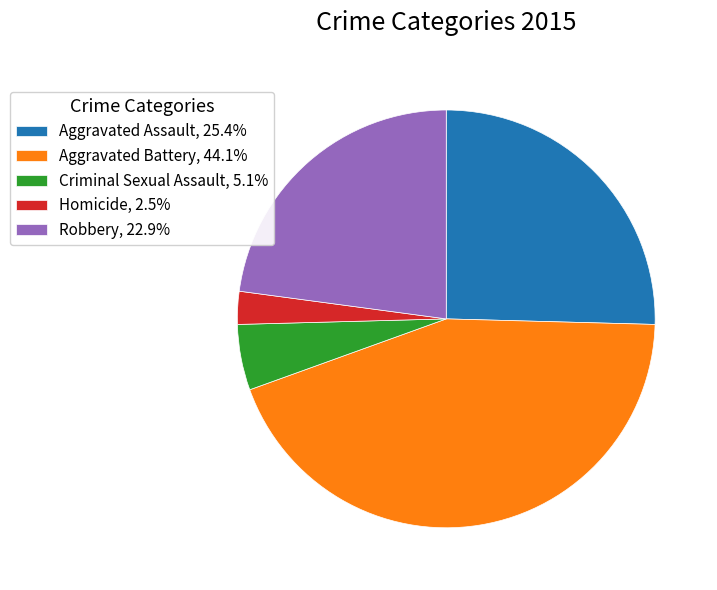

How many slices are in this pie chart?

5